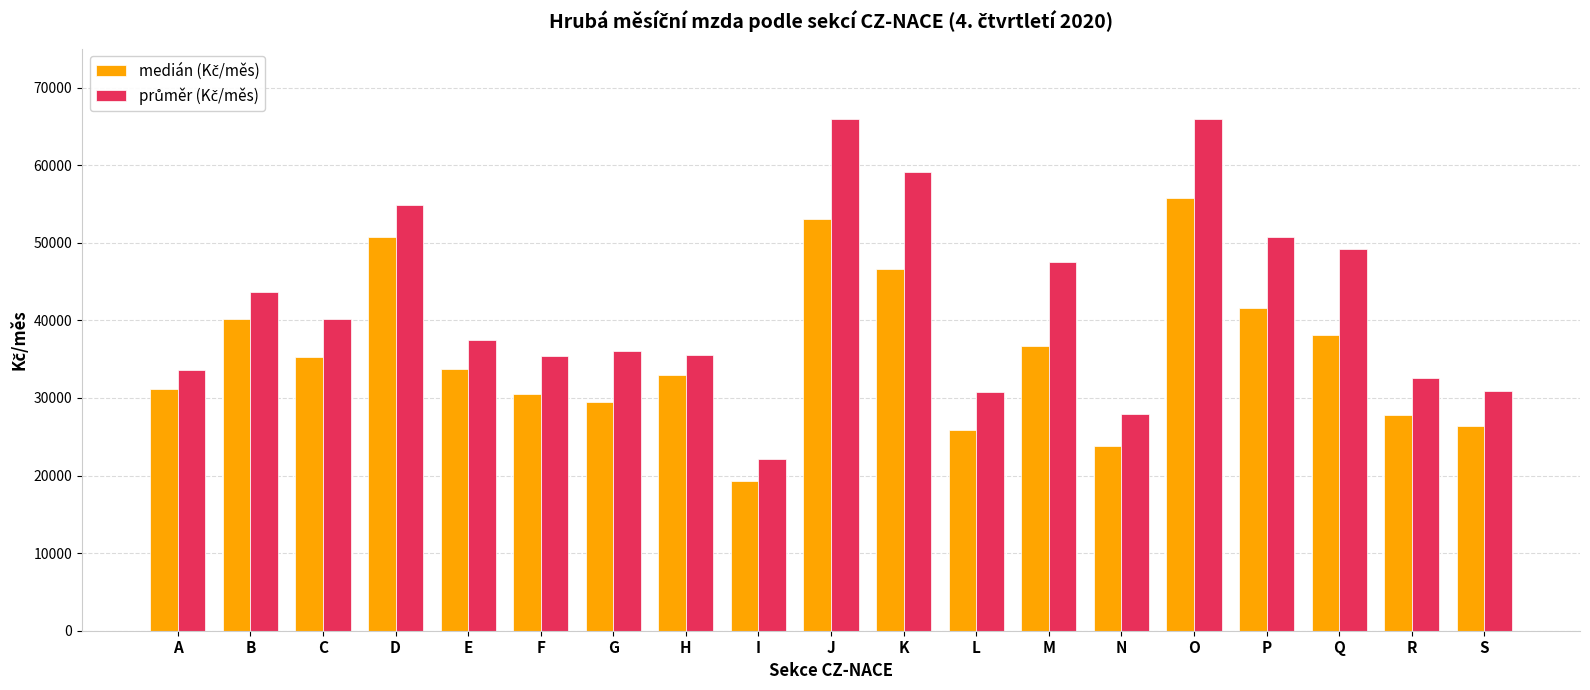

What is the smallest value displayed?

19281.8